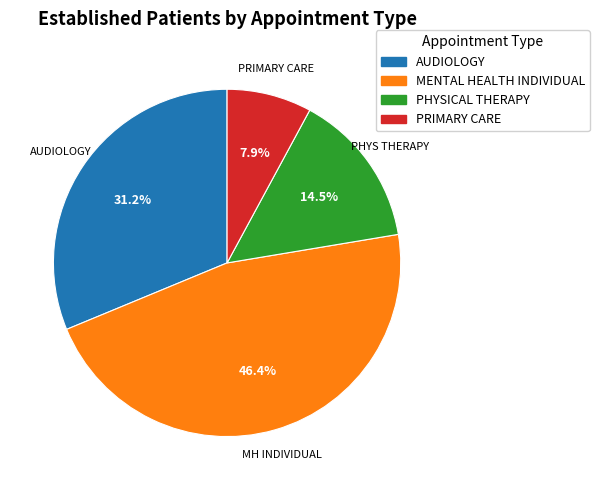

What percentage is NOT represented by MENTAL HEALTH INDIVIDUAL?

53.6%